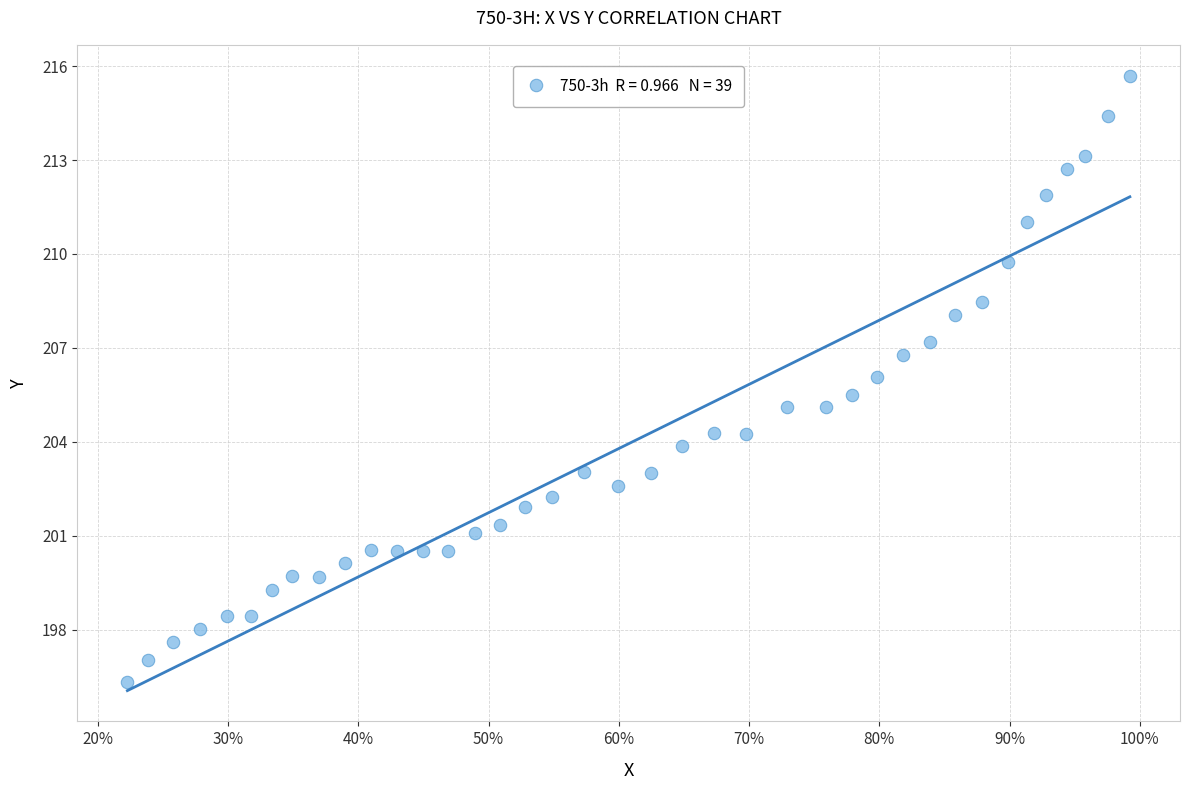

What is the range of X values (max minus min)?

0.8